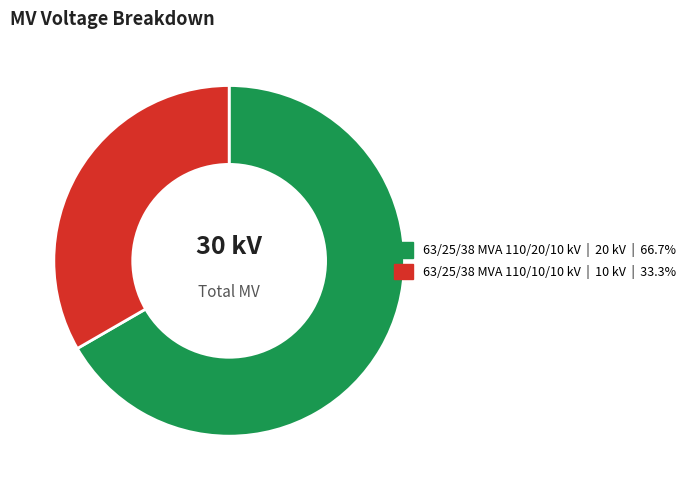

Do 63/25/38 MVA 110/20/10 kV and 63/25/38 MVA 110/10/10 kV together represent more than half of the pie?

Yes